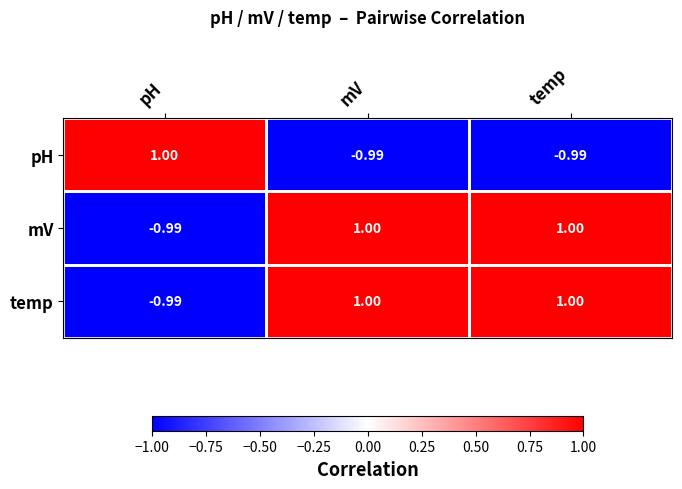

At which label does mV reach its minimum?

pH